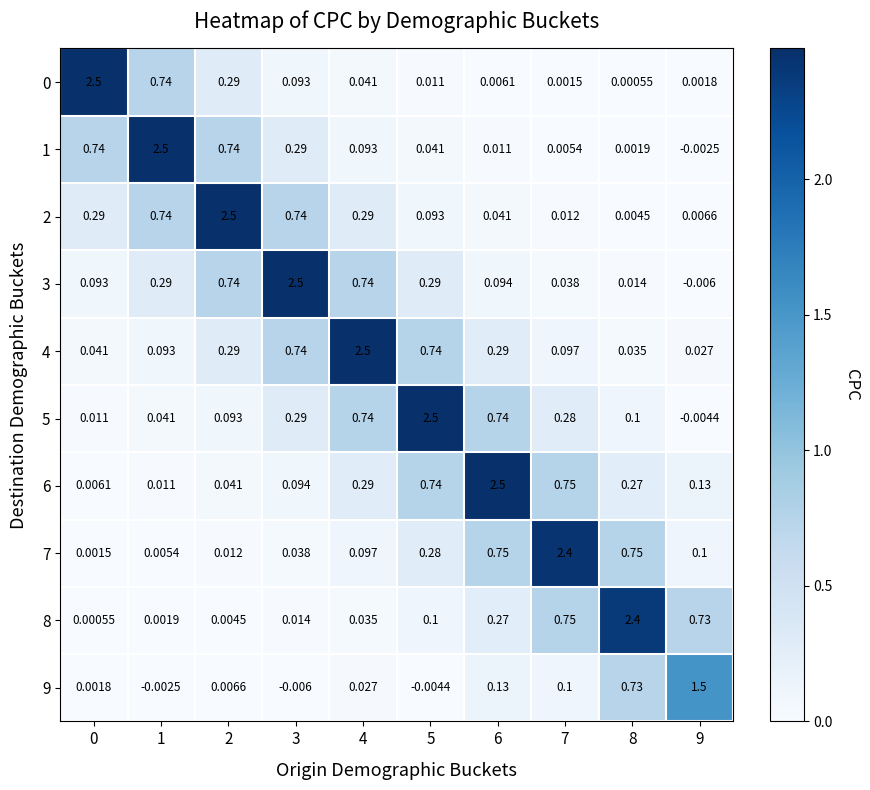

Is the value of 3 at 2 greater than the value of 4 at 8?

Yes